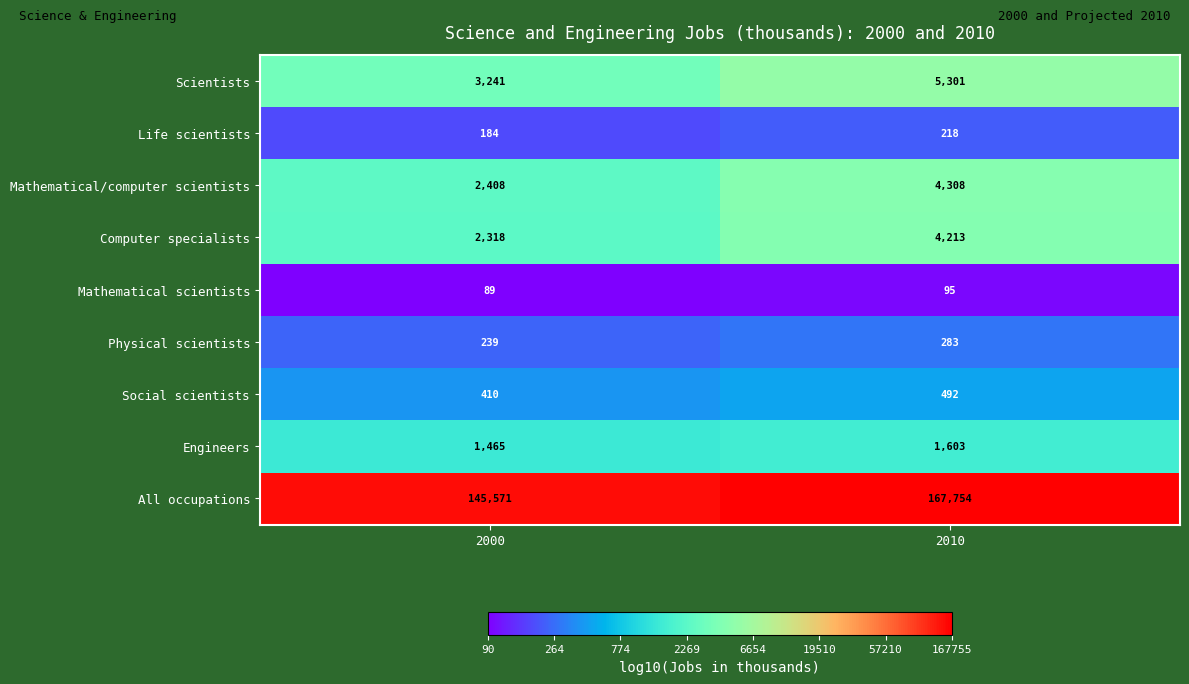

What is the minimum value for Life scientists?

184